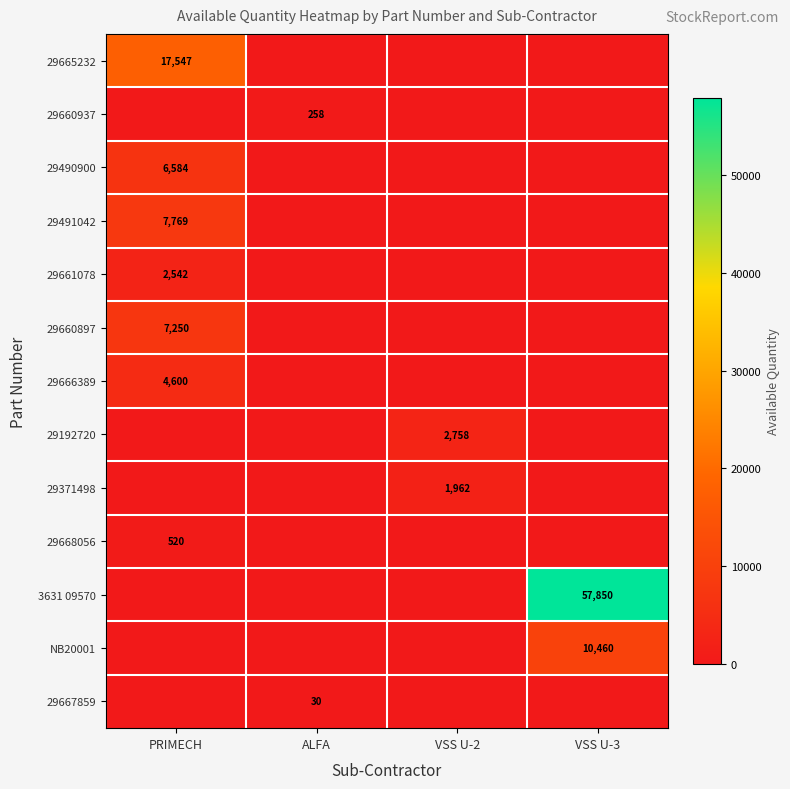

The value of 29665232 at PRIMECH is 28040. True or false?

False